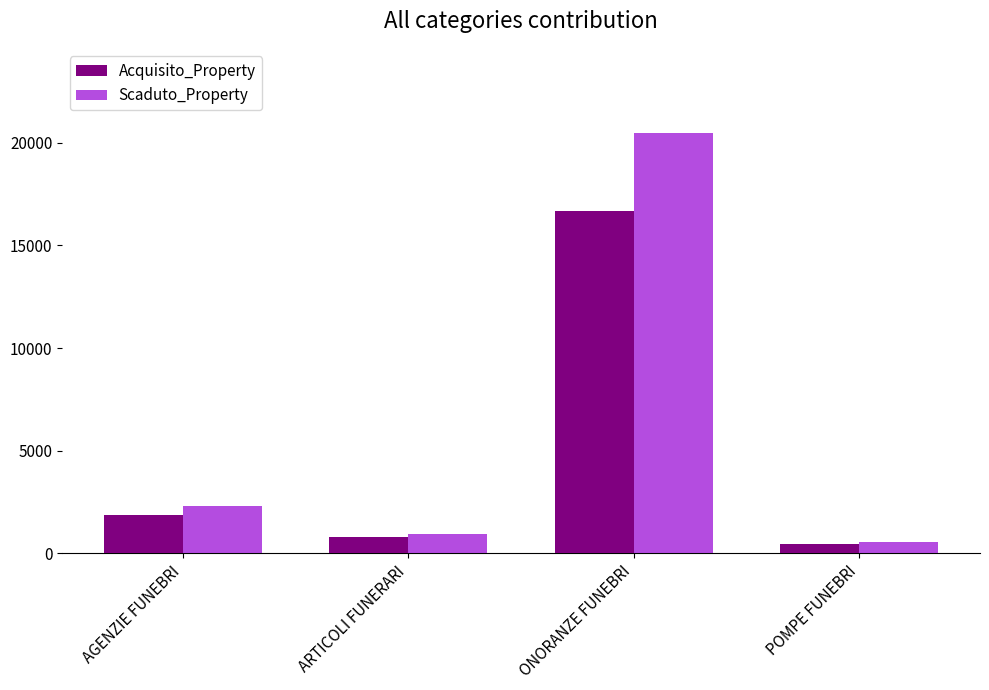

What is the spread (max minus min) of values at ONORANZE FUNEBRI?

3784.6